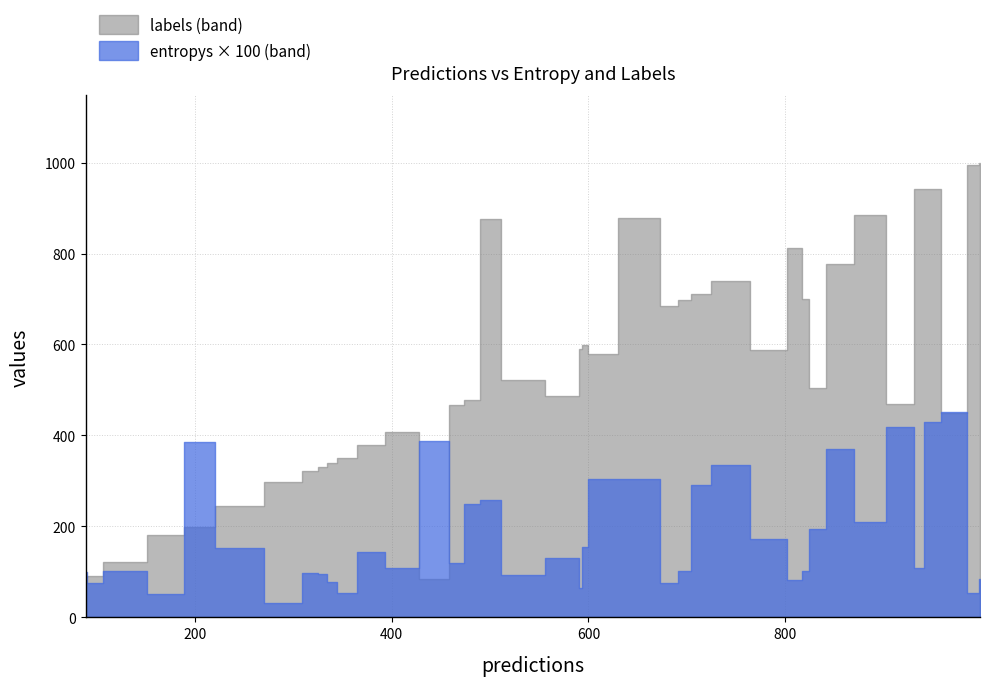

What is the value of the predictions point at the 28th from the left?

243.0